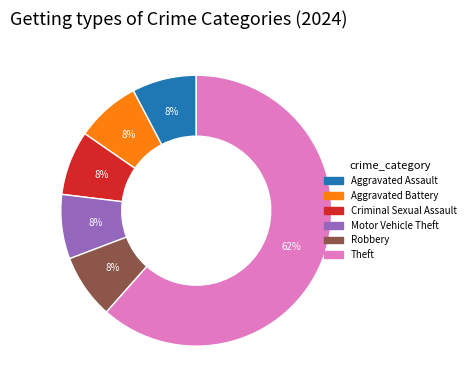

To the nearest percent, what is the average slice percentage?

17%